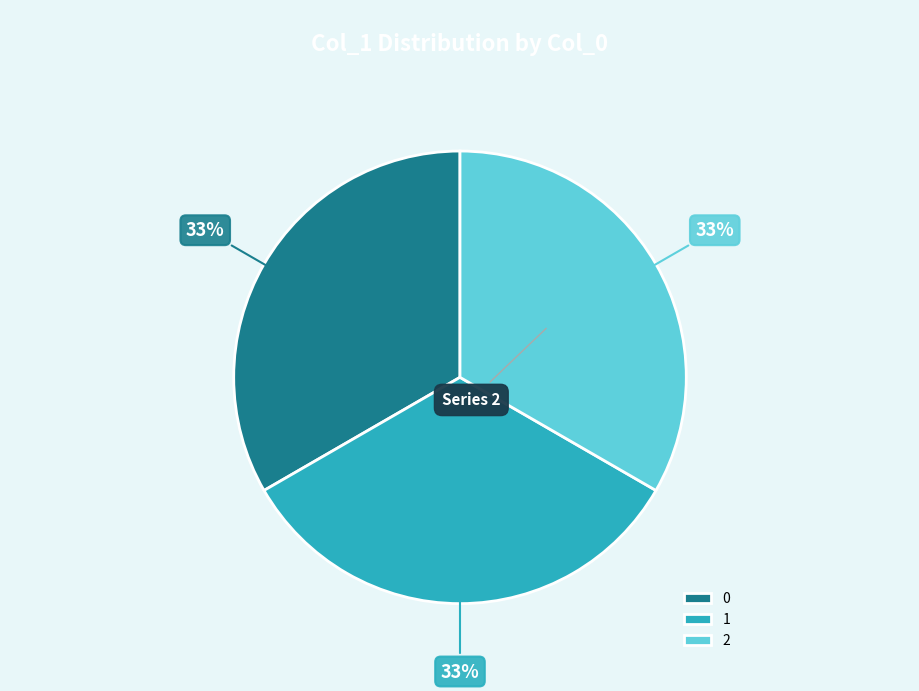

How many segments does this pie chart have?

3